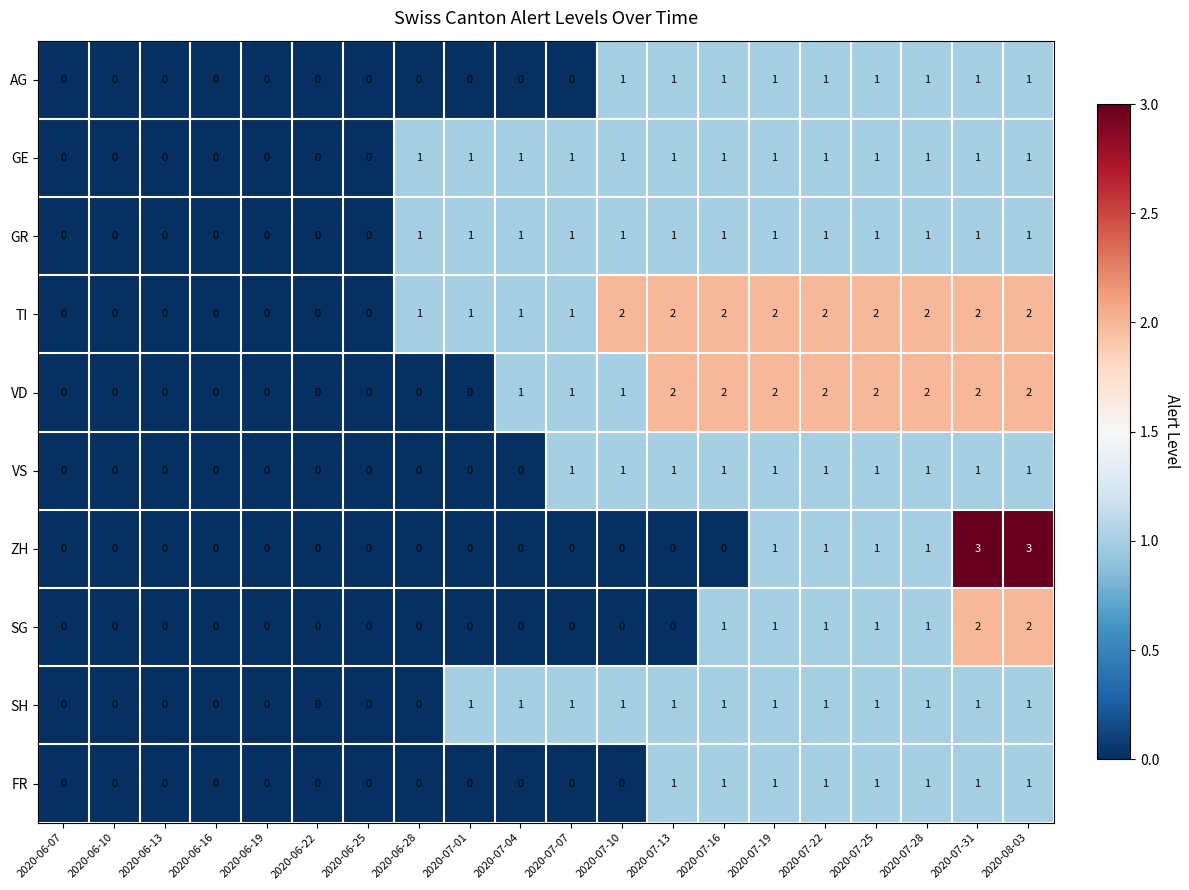

What is the sum of all TI values?

22